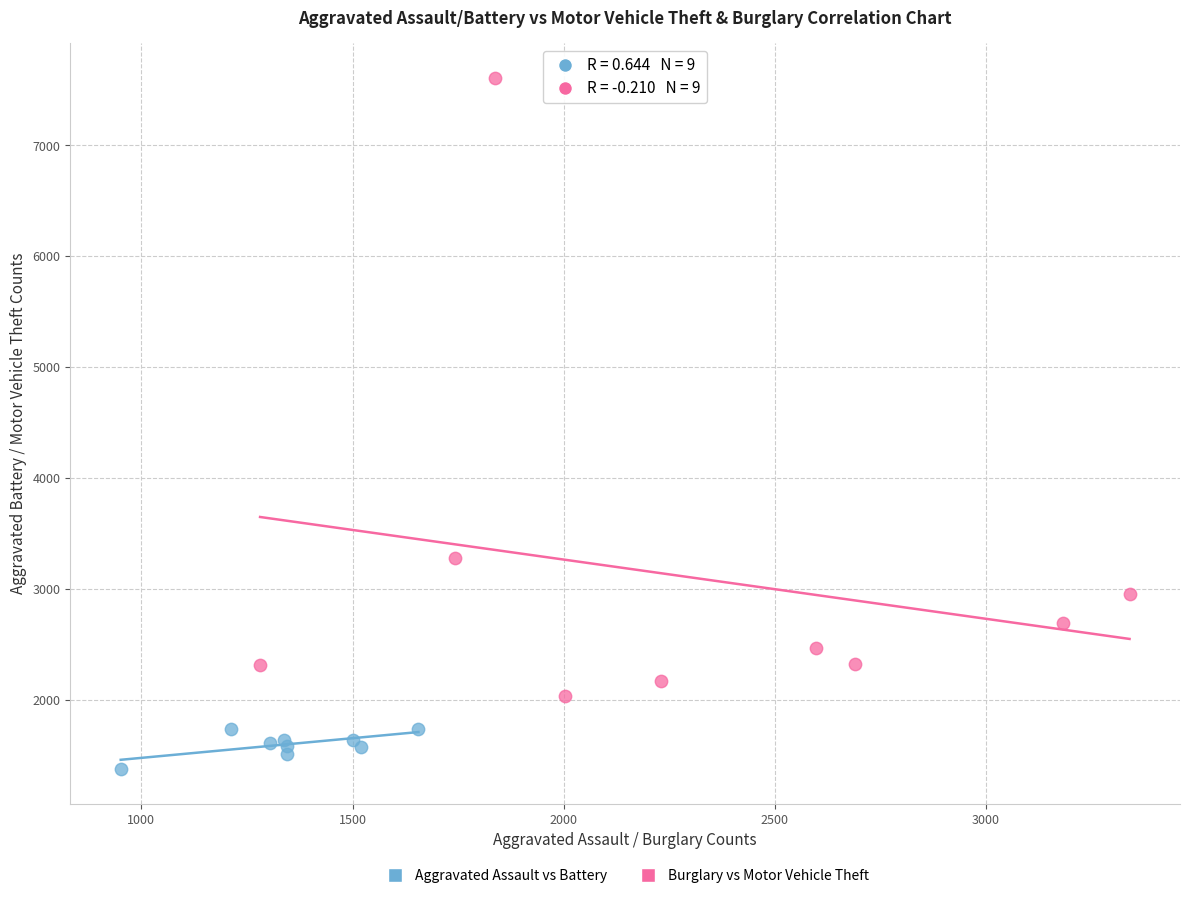

Which series contains the highest Y value?

Burglary vs Motor Vehicle Theft